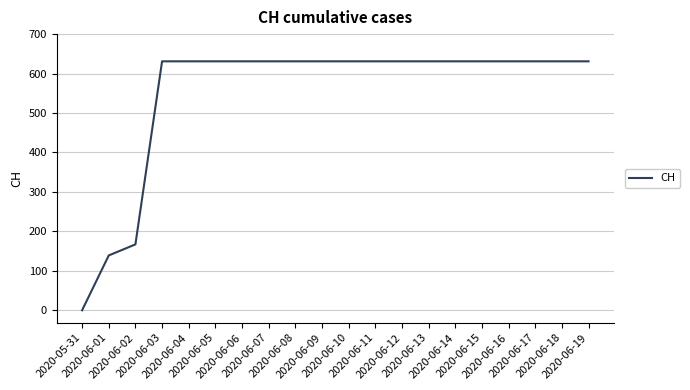

What is the average value?

552